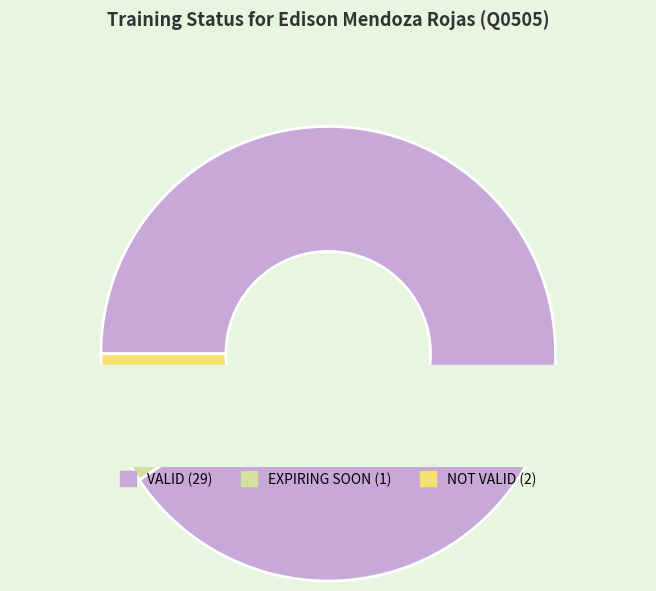

To the nearest percent, what is the difference between the largest and smallest slice percentages?

88%